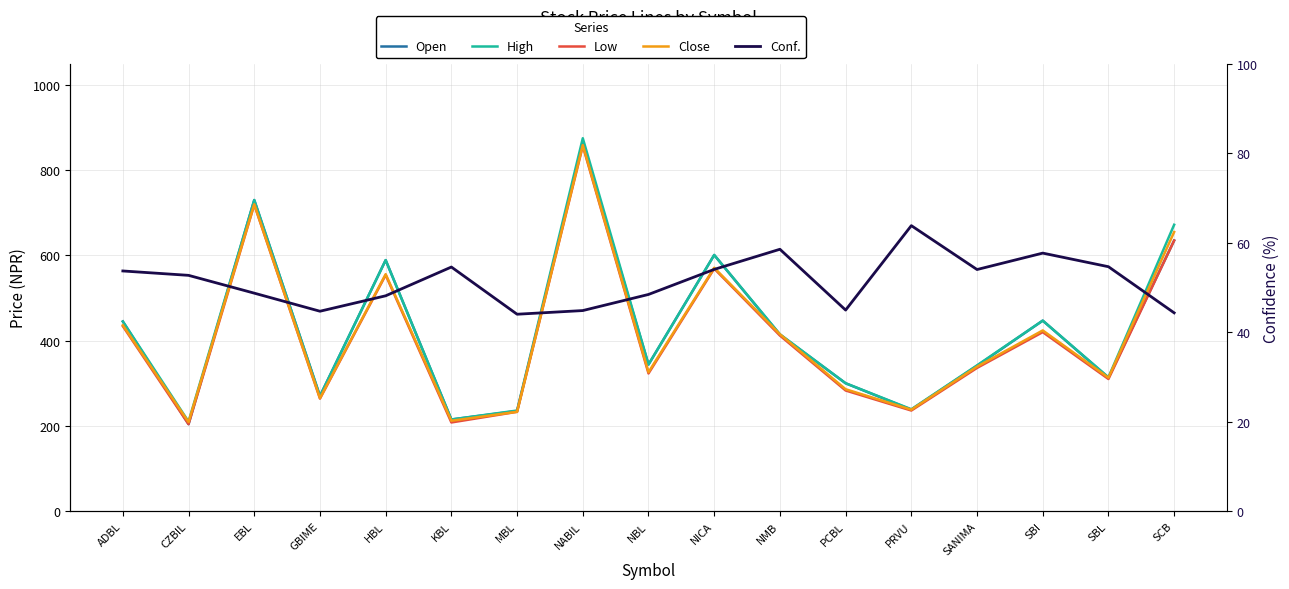

Reading right to left, extract all data points from this chart.

Open: SCB=635.0	SBL=313.0	SBI=447.0	SANIMA=341.0	PRVU=238.0	PCBL=300.0	NMB=414.0	NICA=601.0	NBL=344.0	NABIL=864.0	MBL=235.0	KBL=215.0	HBL=589.0	GBIME=270.0	EBL=730.0	CZBIL=204.0	ADBL=445.0
High: SCB=672.0	SBL=314.0	SBI=447.0	SANIMA=342.0	PRVU=239.0	PCBL=300.0	NMB=415.0	NICA=601.0	NBL=344.0	NABIL=875.0	MBL=236.0	KBL=215.0	HBL=589.0	GBIME=270.0	EBL=730.0	CZBIL=210.0	ADBL=445.0
Low: SCB=635.0	SBL=310.0	SBI=420.0	SANIMA=336.0	PRVU=236.0	PCBL=283.0	NMB=412.0	NICA=569.0	NBL=323.0	NABIL=857.0	MBL=233.0	KBL=208.0	HBL=554.0	GBIME=264.0	EBL=719.0	CZBIL=204.0	ADBL=434.0
Close: SCB=655.0	SBL=313.0	SBI=424.0	SANIMA=339.0	PRVU=238.0	PCBL=286.0	NMB=415.0	NICA=571.0	NBL=326.0	NABIL=859.0	MBL=233.0	KBL=212.0	HBL=556.0	GBIME=265.0	EBL=720.0	CZBIL=209.0	ADBL=436.0
Conf.: SCB=44.3	SBL=54.6	SBI=57.7	SANIMA=54.0	PRVU=63.8	PCBL=44.9	NMB=58.5	NICA=54.0	NBL=48.4	NABIL=44.8	MBL=44.0	KBL=54.5	HBL=48.1	GBIME=44.7	EBL=48.7	CZBIL=52.7	ADBL=53.7